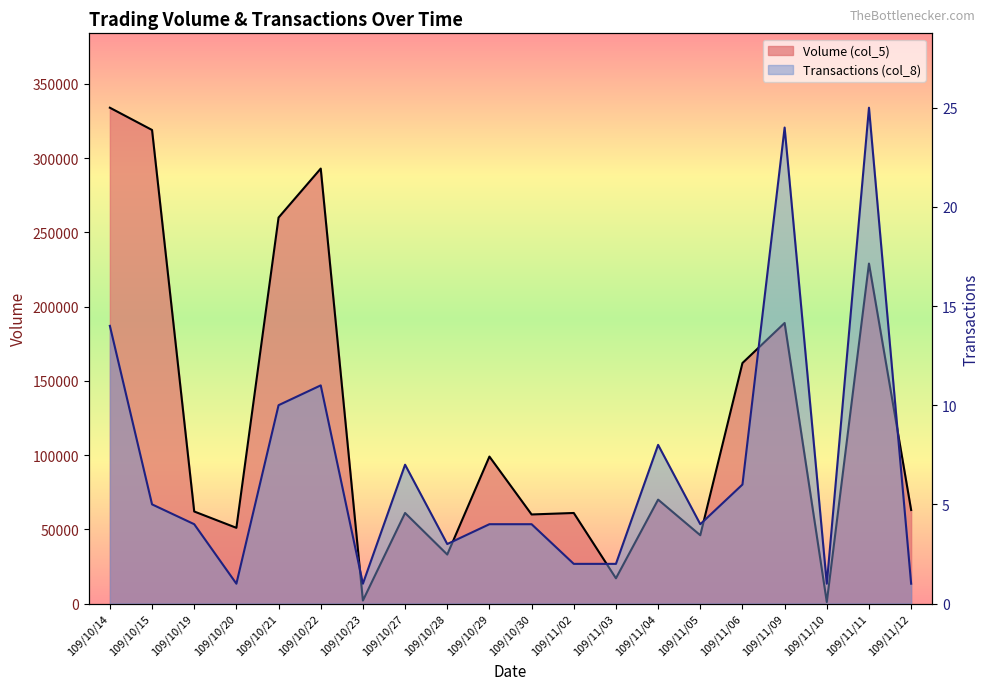

What is the value of the Transactions (col_8) point at the 2nd from the left?

5